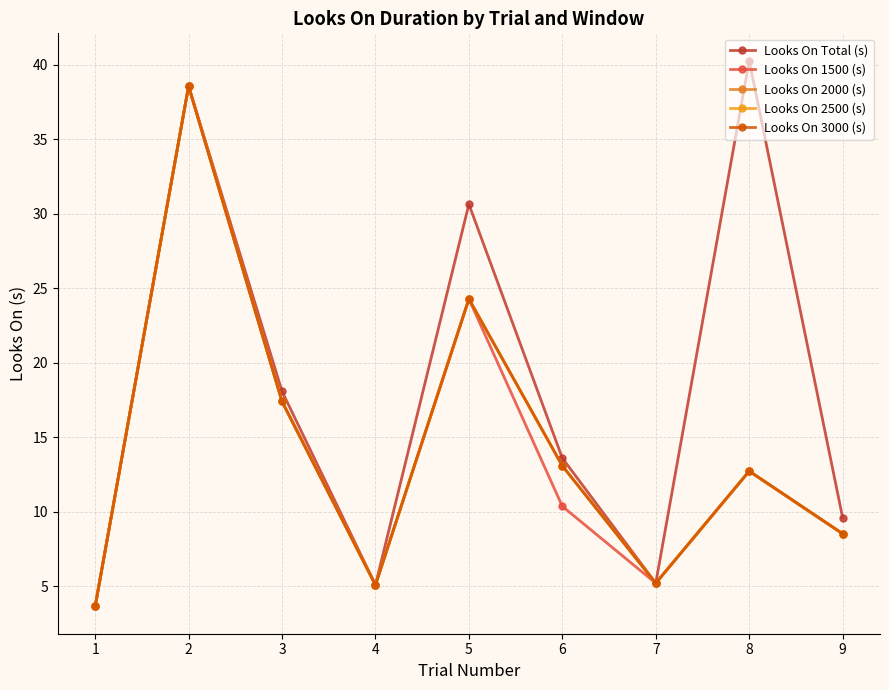

At which label is Looks On 2500 (s) closest to 21?

5